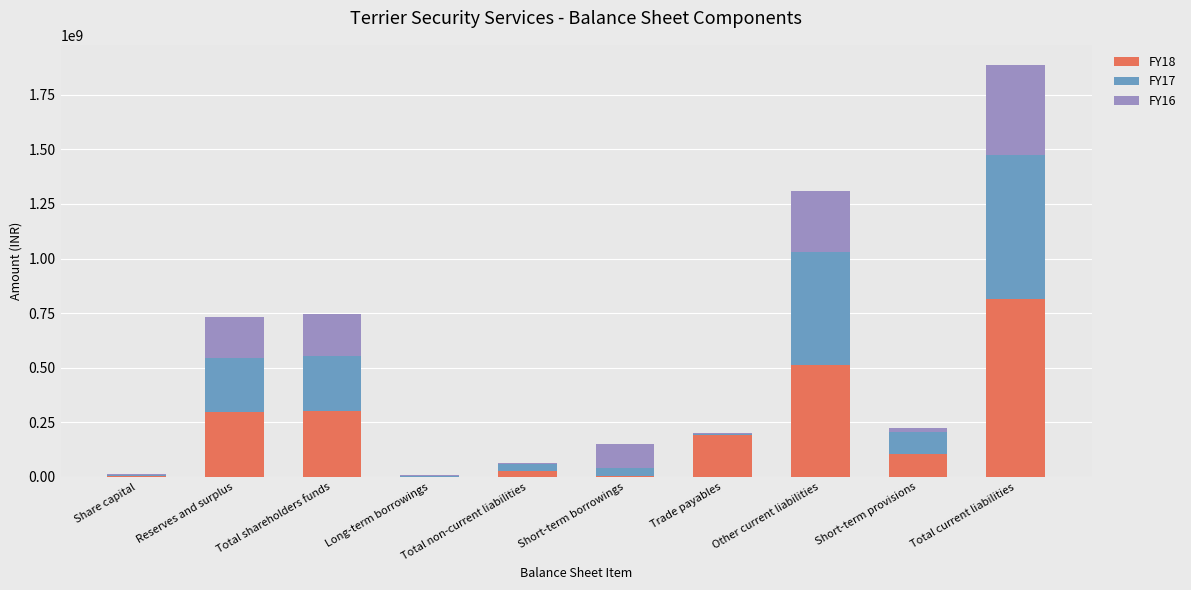

The FY18 series shows 304239971 at Total shareholders funds. True or false?

True